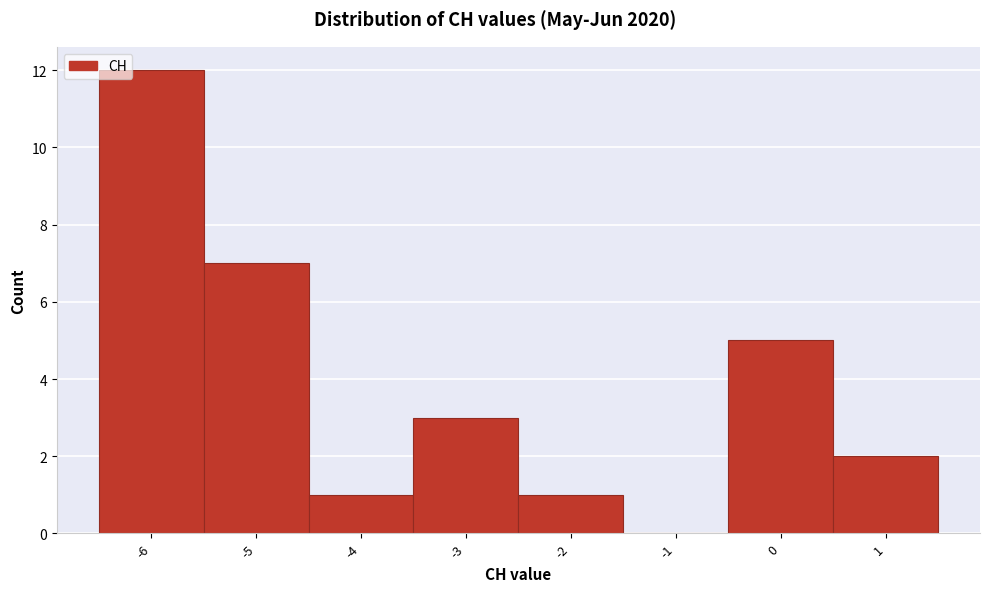

How tall is the bar that spans -0.5 to 0.5 on the x-axis? The values are not printed on the chart, so give them approximately, as read against the axis.

5